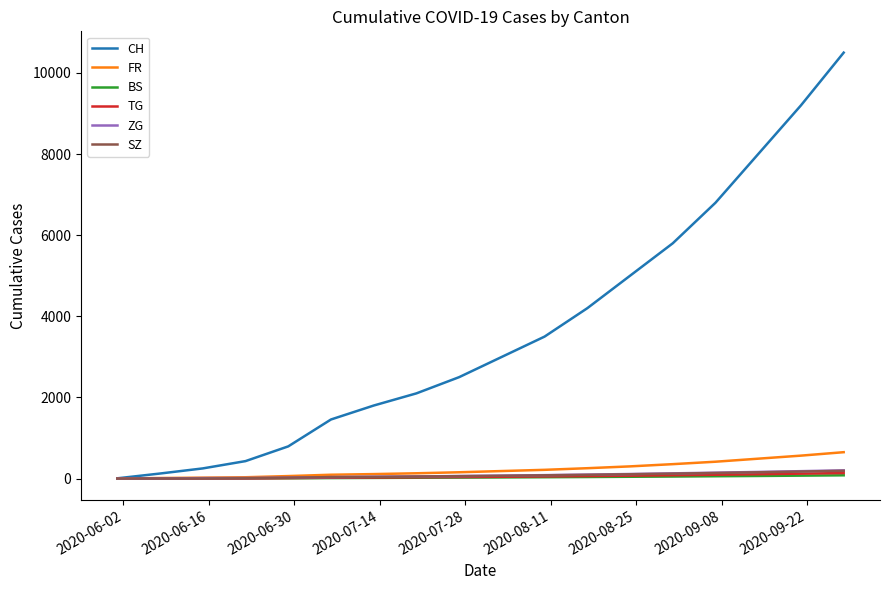

Which series has the widest spread of values?

CH